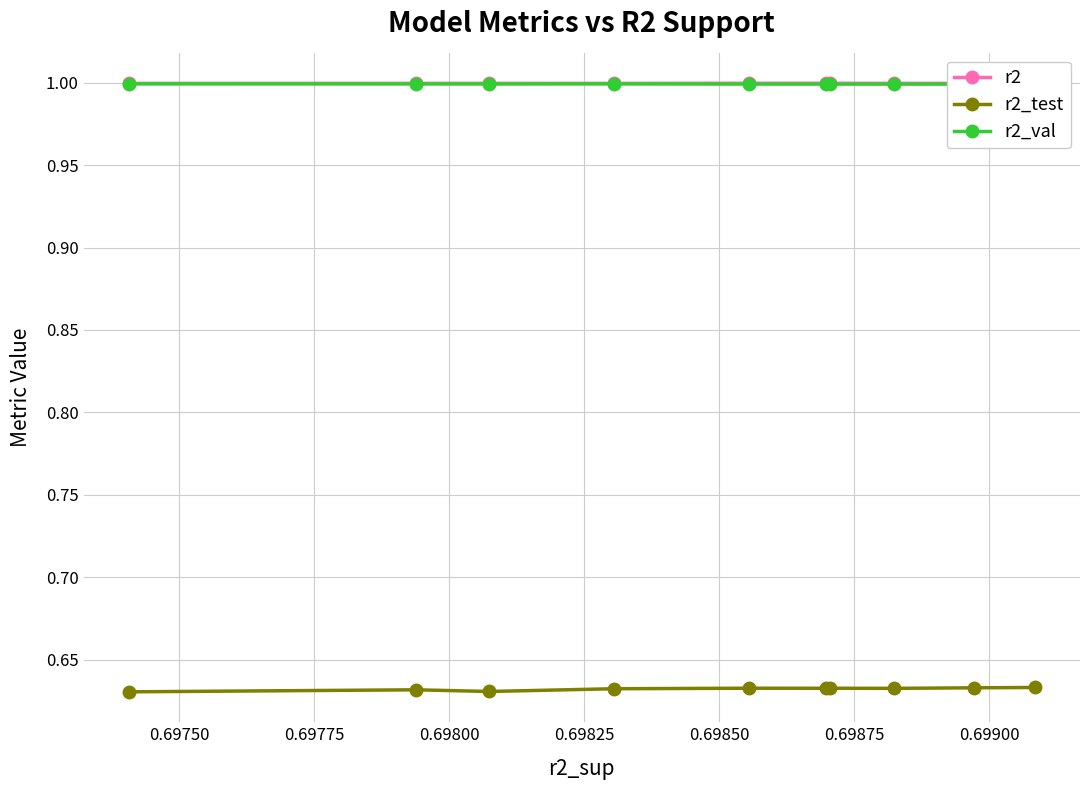

True or false: r2_test and r2 cross at least once.

False